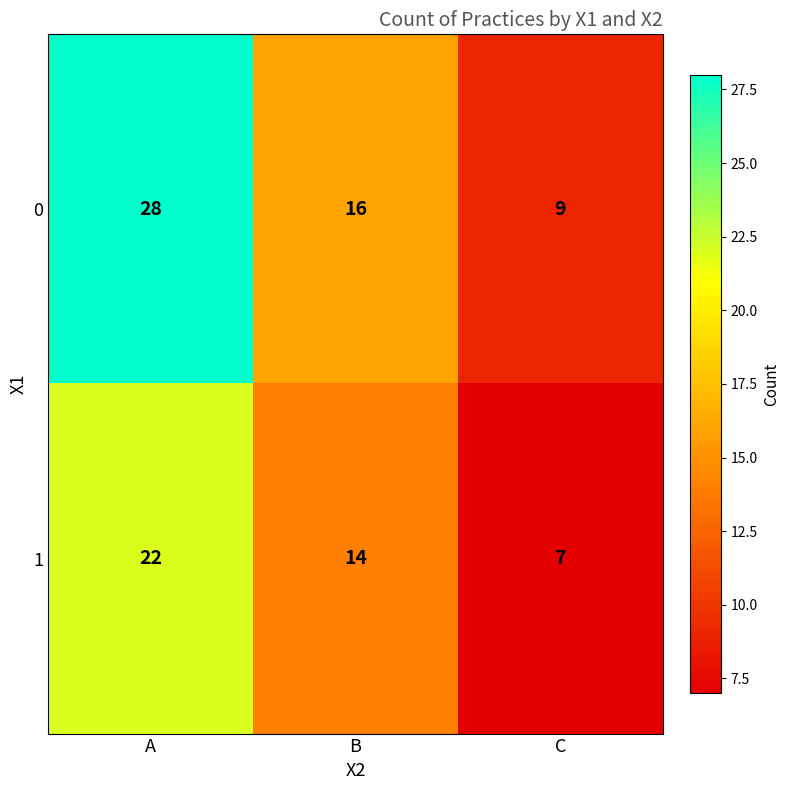

The value of 1 at B is 6. True or false?

False